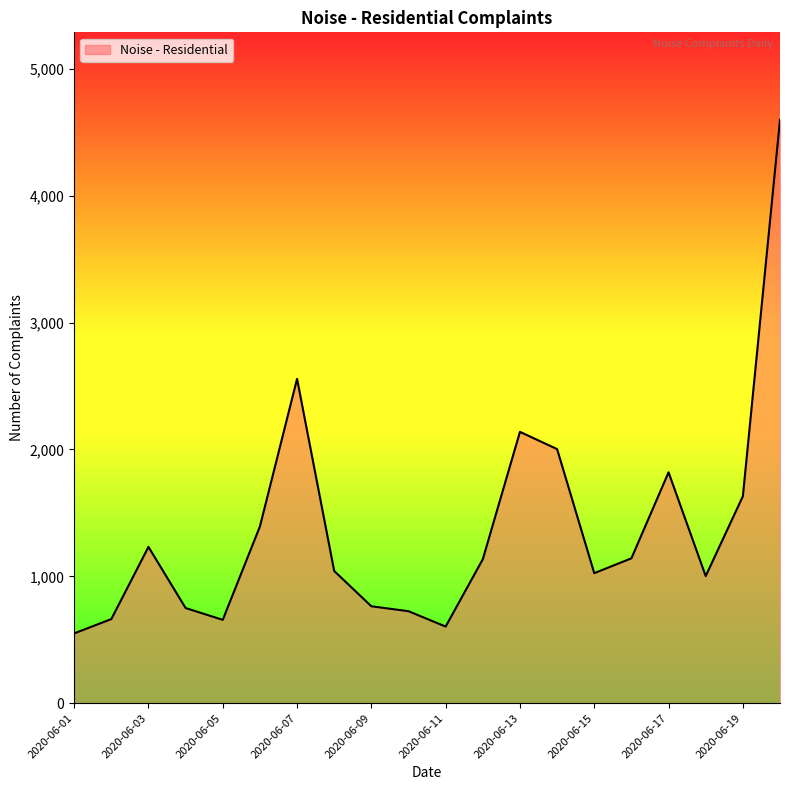

What is the smallest value displayed?

550